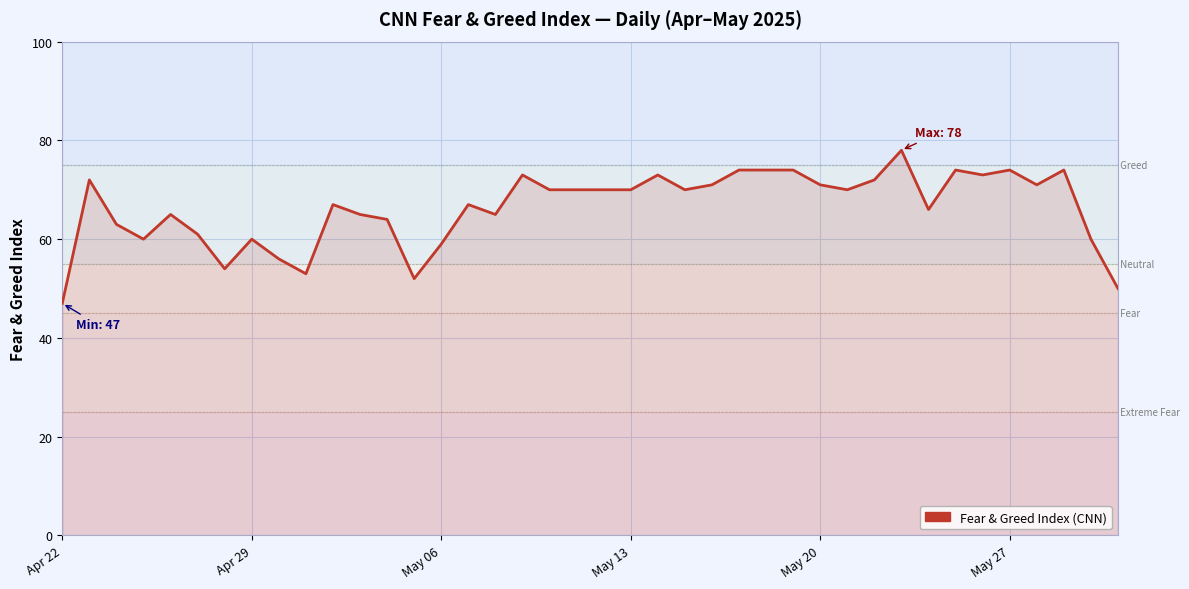

Is this an area chart (filled region under the line)?

No